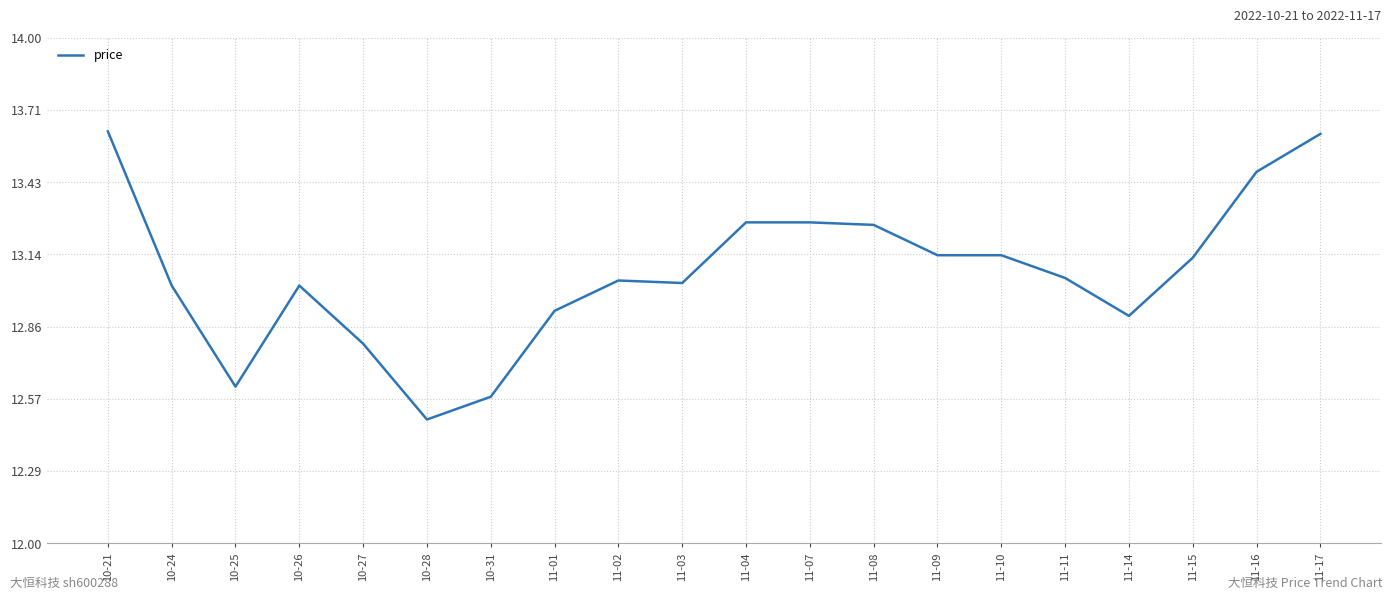

How many distinct data groups are displayed?

1